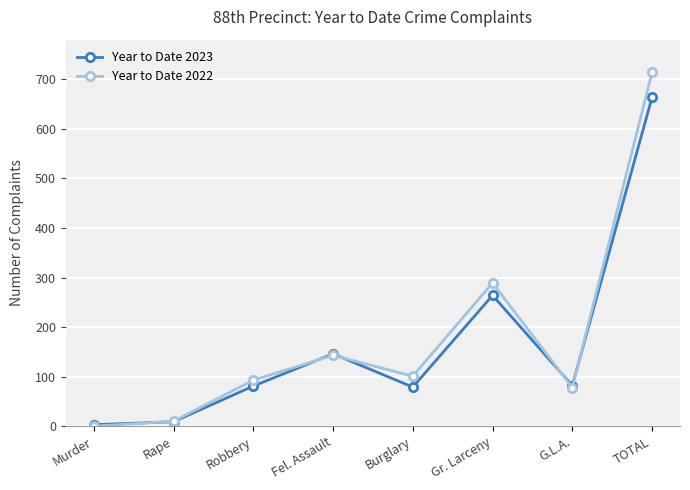

Which series has the largest range (max minus min)?

Year to Date 2022